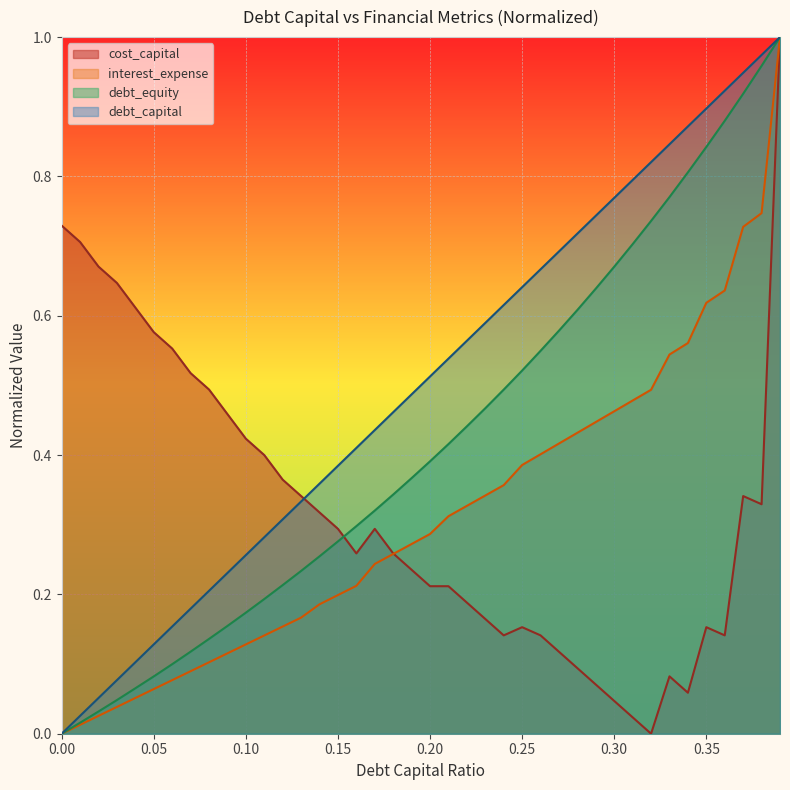

What is the value of the debt_equity point at the 20th from the left?

0.4